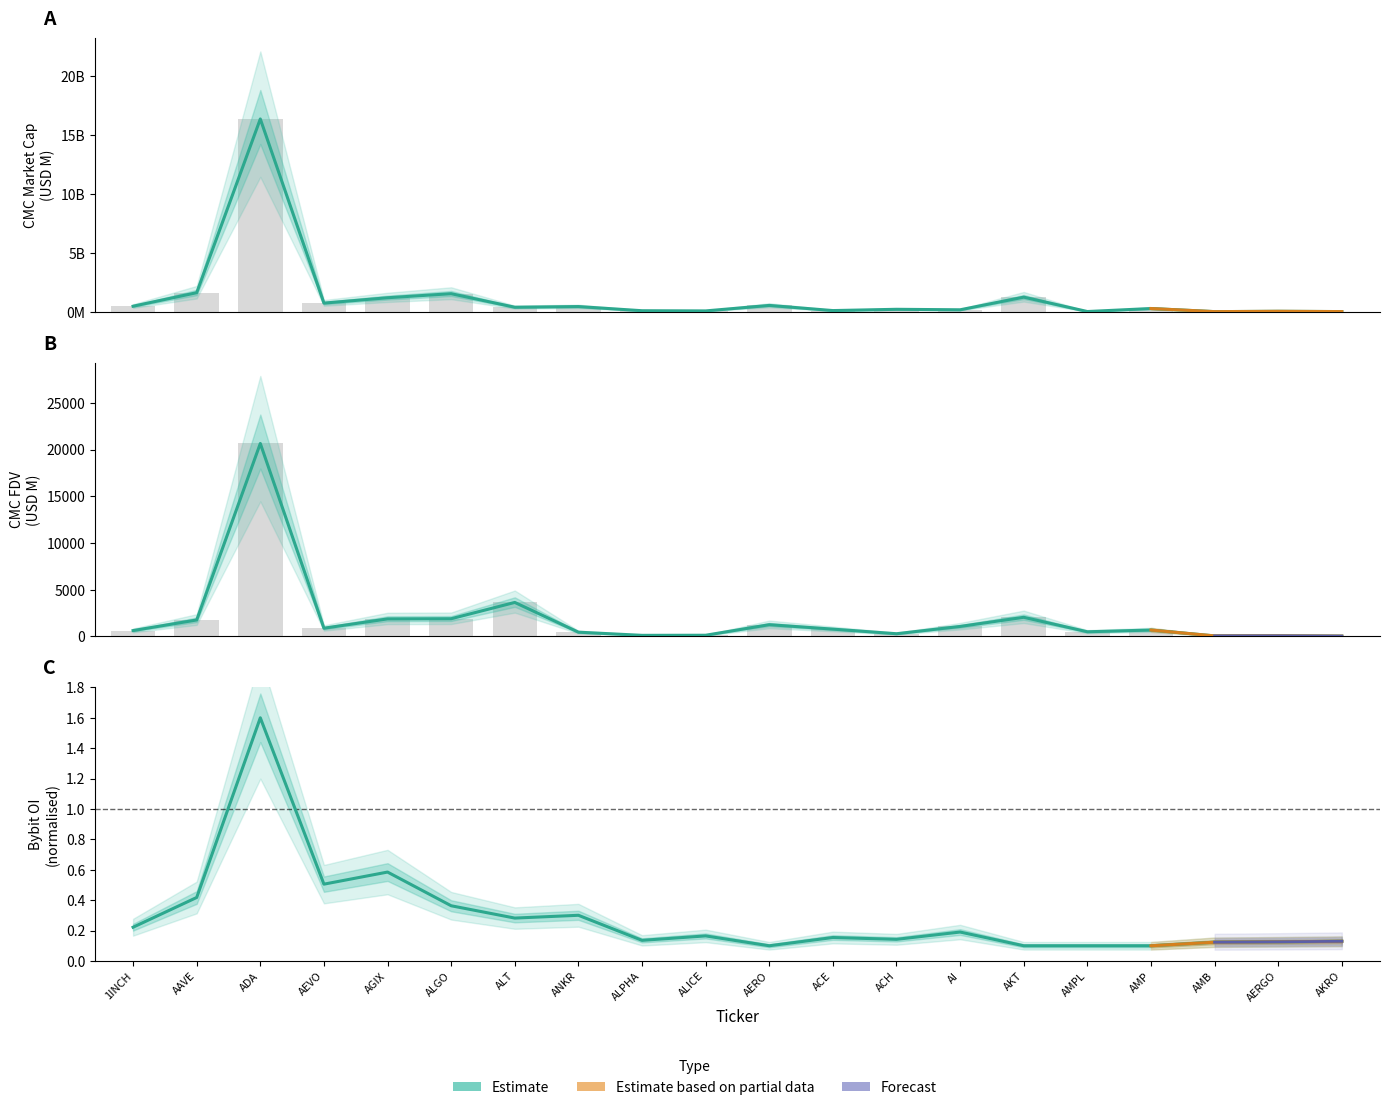

Between ACH and ALICE, which is larger?

ACH